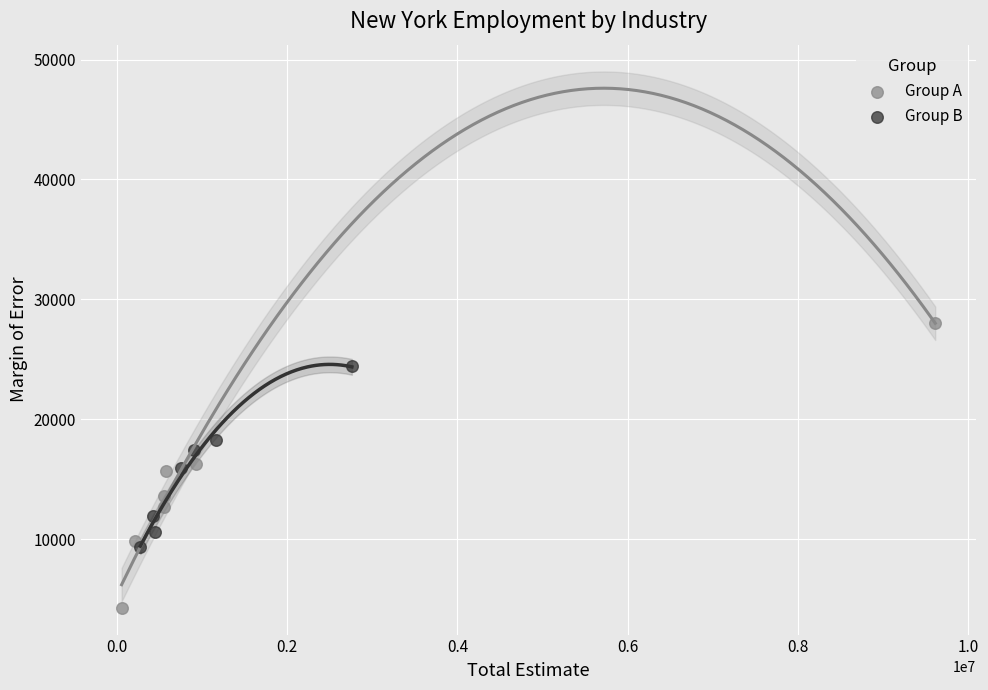

Which series reaches the minimum Y coordinate?

Group A